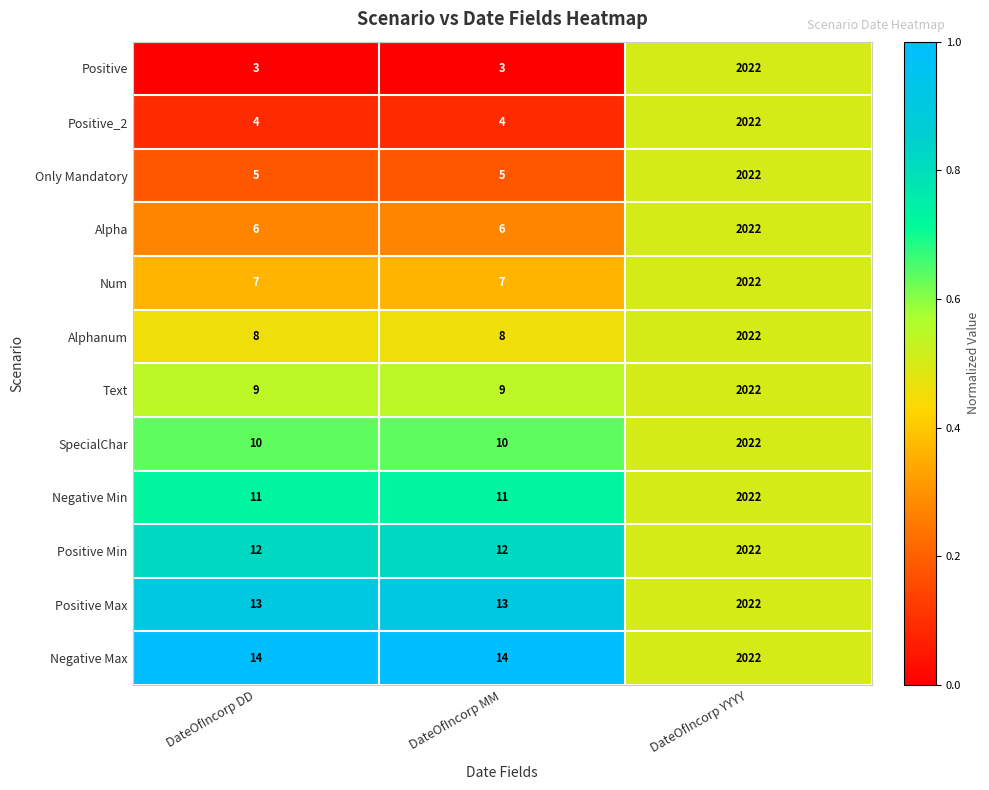

Which series has the largest range (max minus min)?

Positive